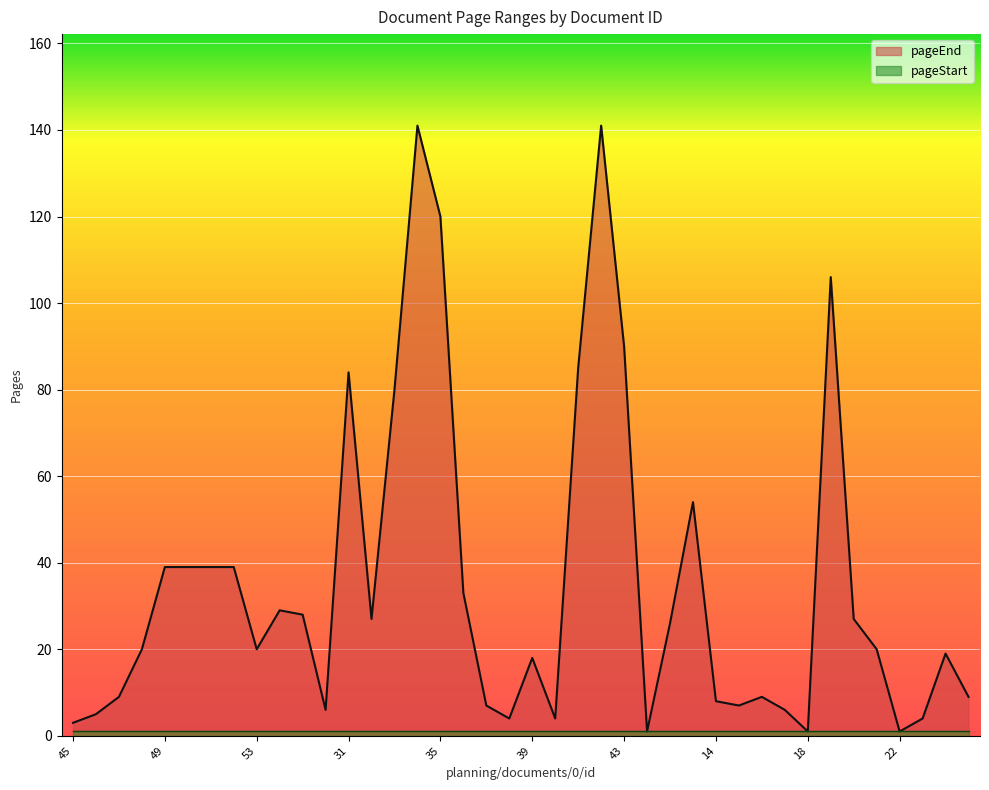

Does the chart display data point markers on the line(s)?

No